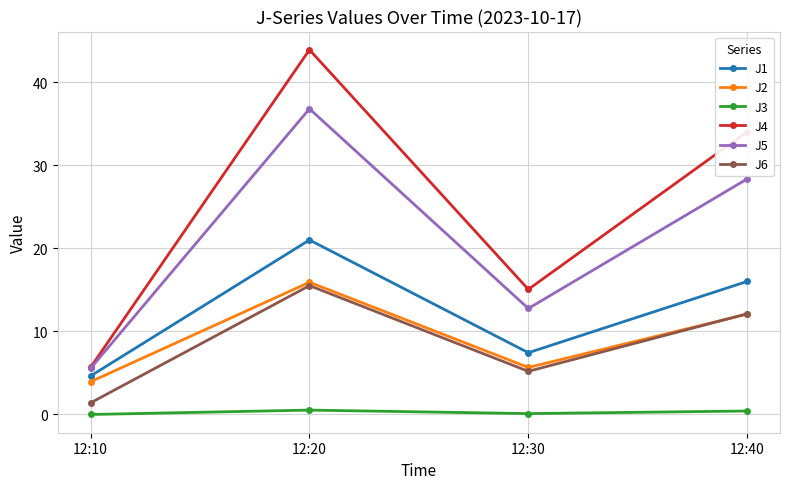

What is the approximate value of J6 at 12:20?

15.5